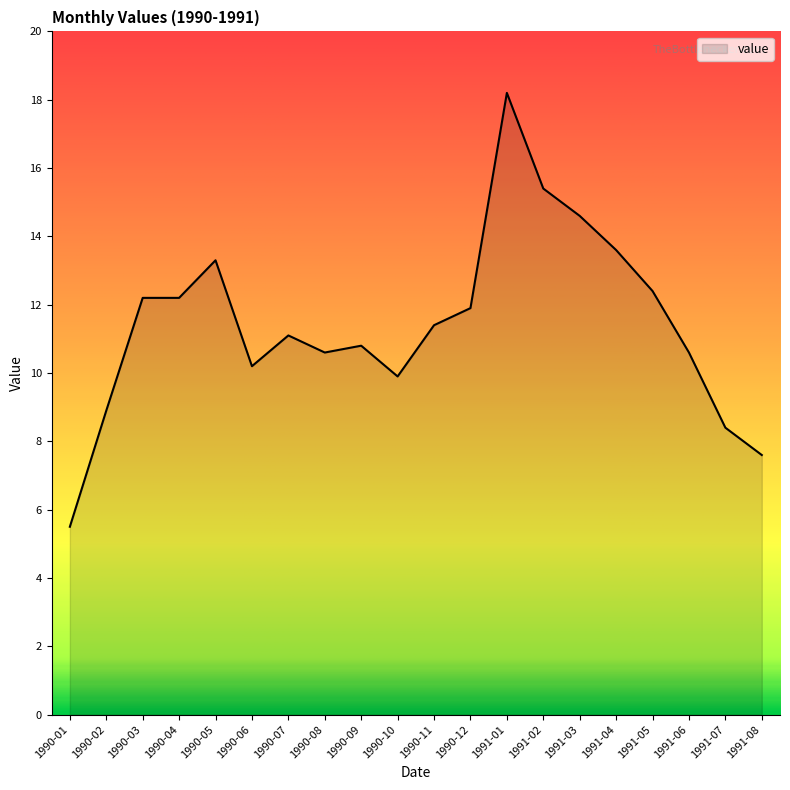

True or false: there are more than 2 points higher than both neighbors.

True